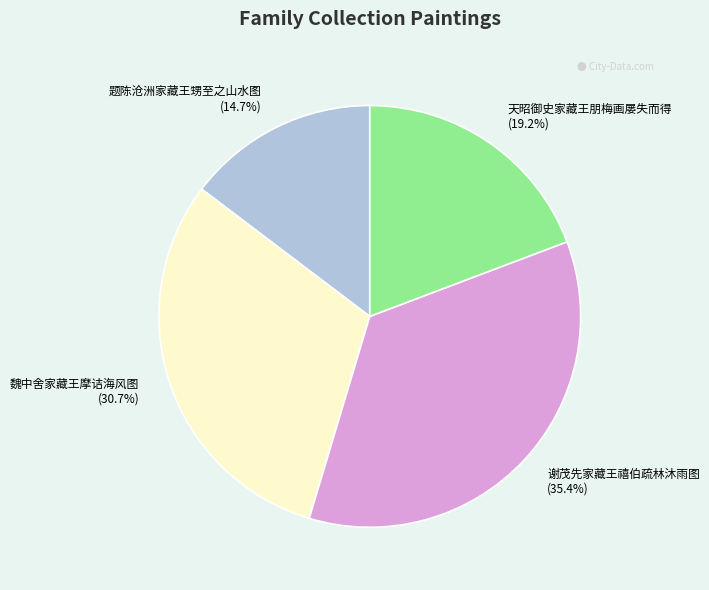

Is there any slice that represents more than half of the pie?

No